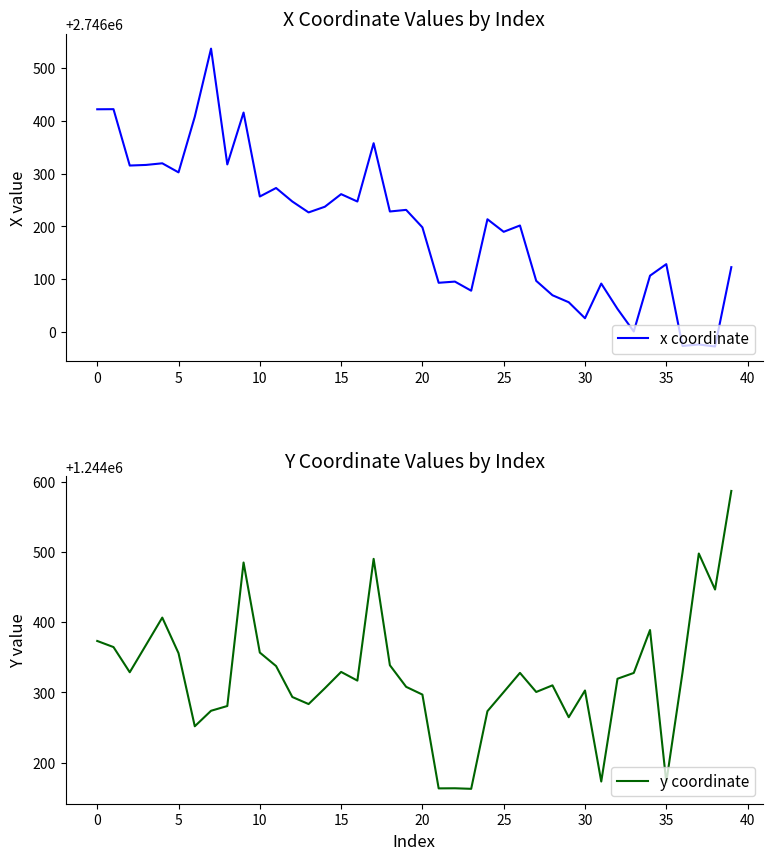

What is the minimum value shown in the chart?

1244162.7